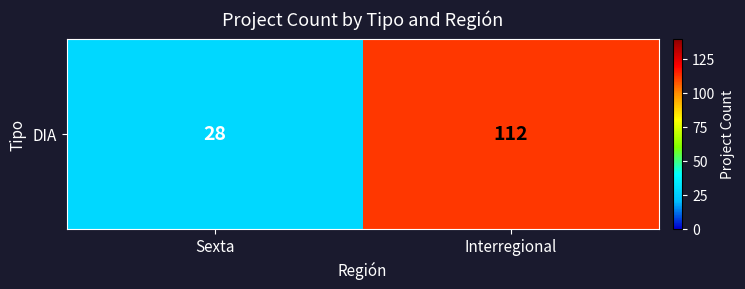

What is the minimum value shown in the chart?

28